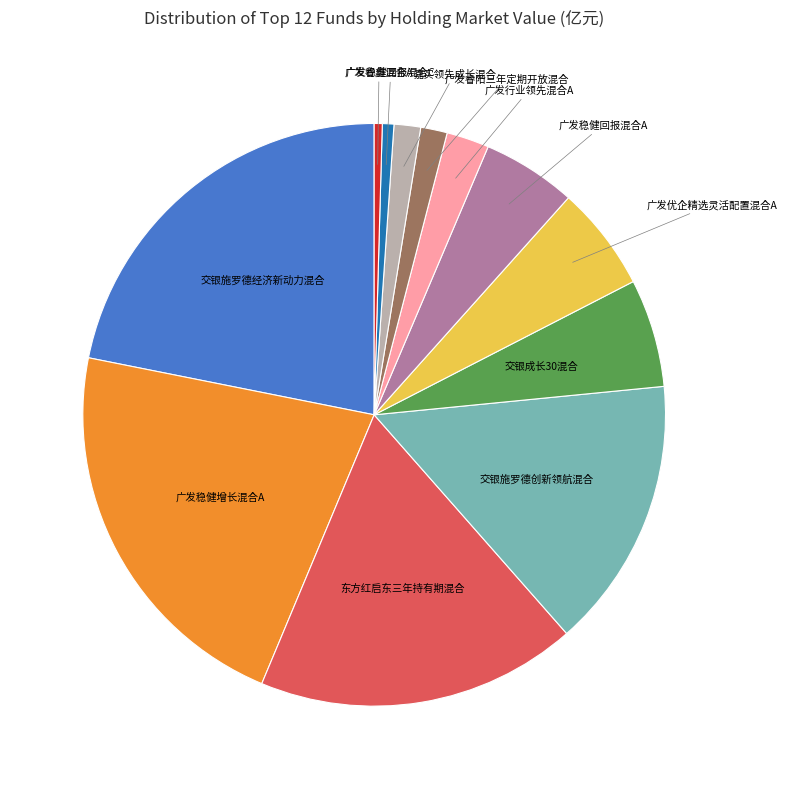

Is the sum of 交银施罗德经济新动力混合 and 交银成长30混合 greater than half?

No